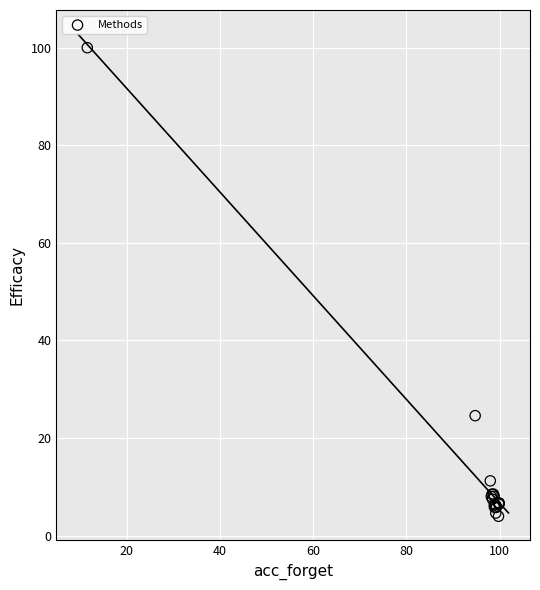

What Y value in the scatter plot is closest to 51?

24.6